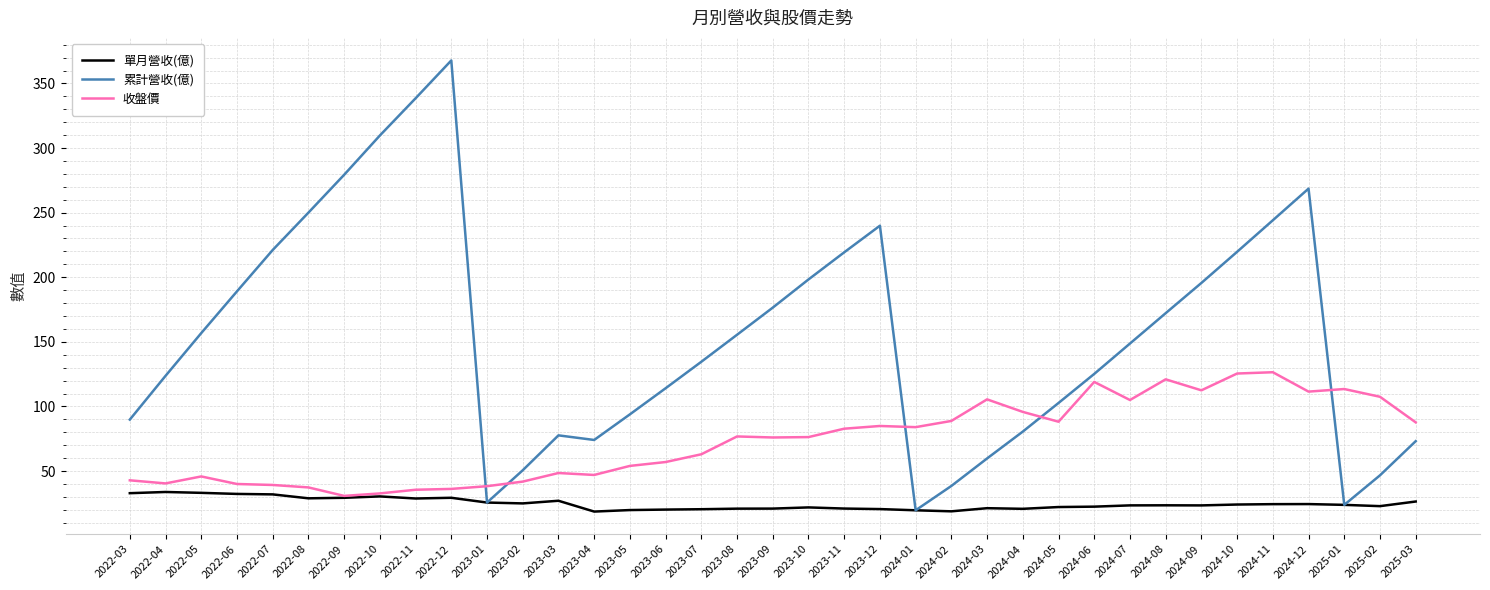

What is the smallest value displayed?

18.7